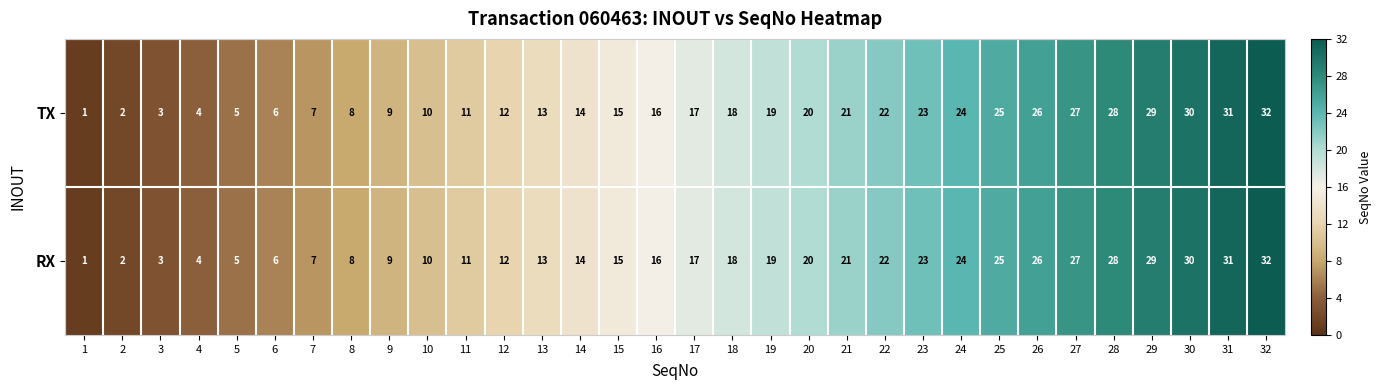

The RX series shows 35 at 22. True or false?

False